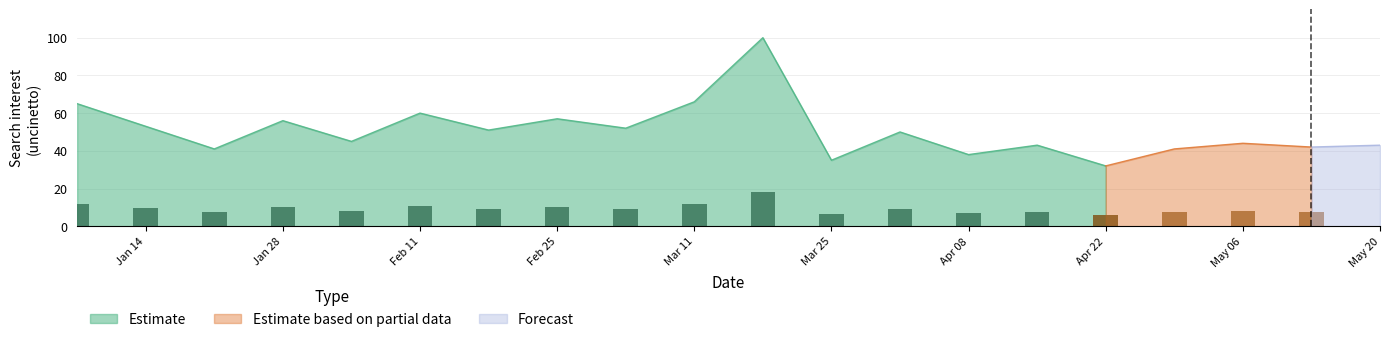

The chart shows a value of 15 at 2018-02-18. True or false?

False